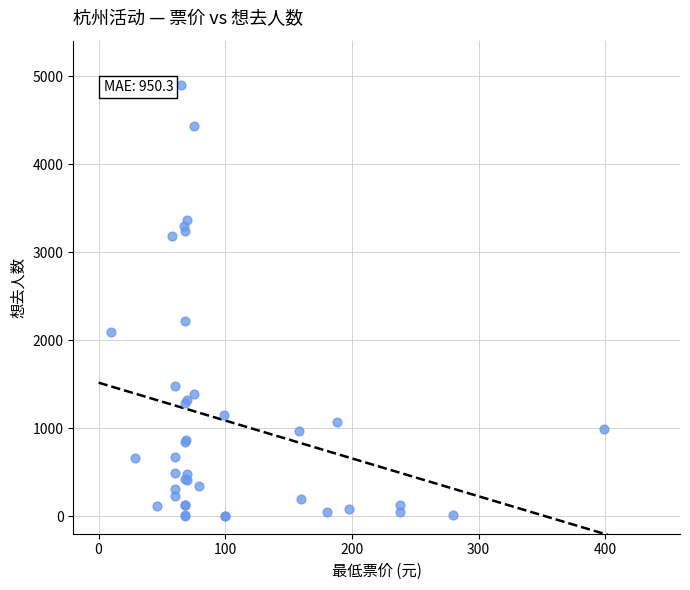

What Y value in the scatter plot is closest to 2454?

2216